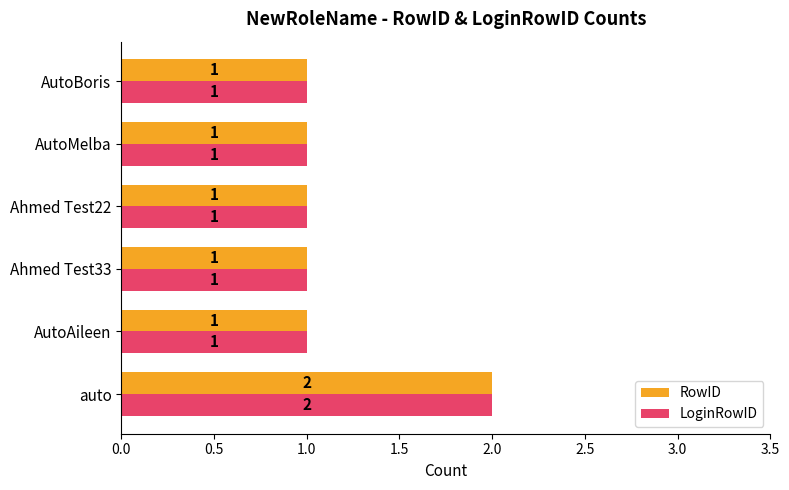

What is the average value of the RowID series?

1